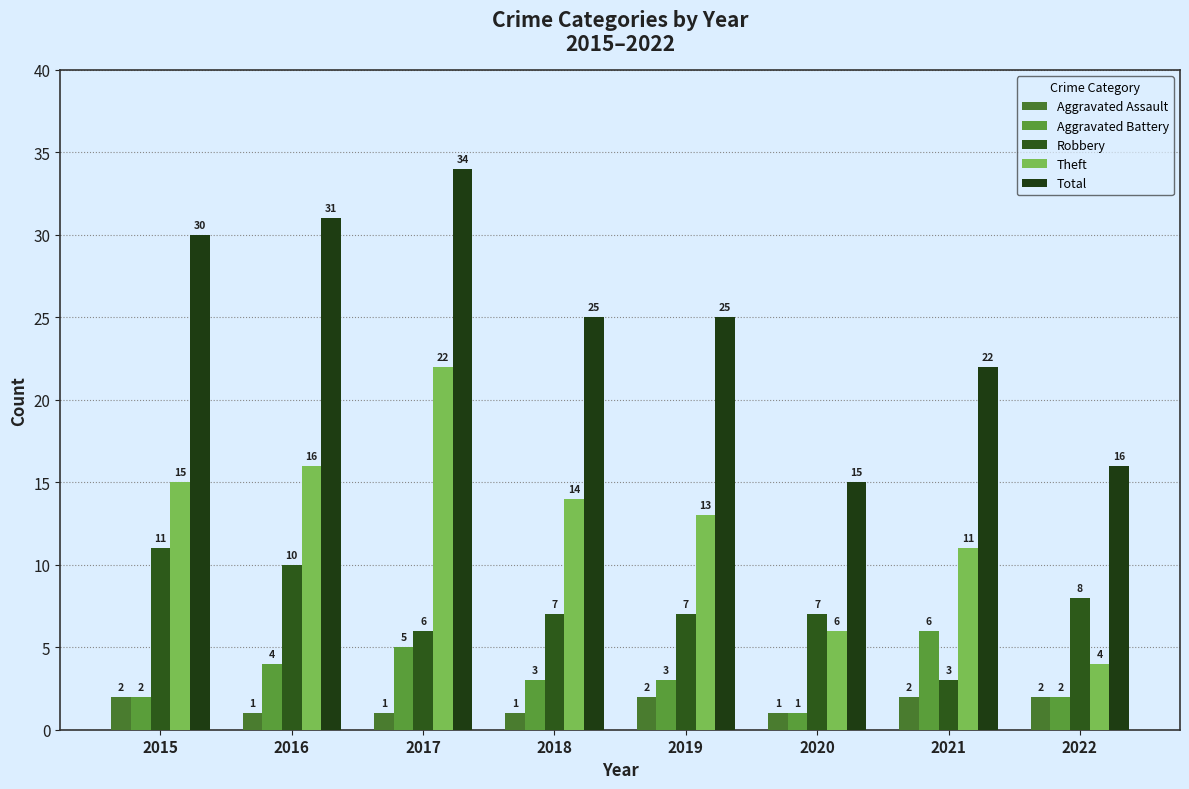

List the series in order of their peak value, lowest first.

Aggravated Assault, Aggravated Battery, Robbery, Theft, Total